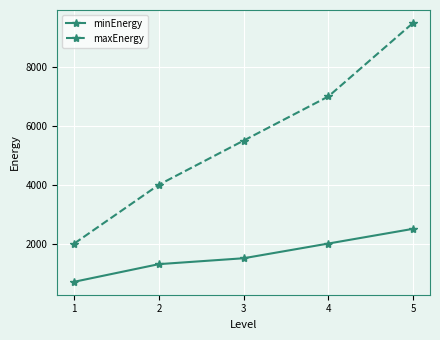

Is it true that maxEnergy equals 9500 at 5?

True